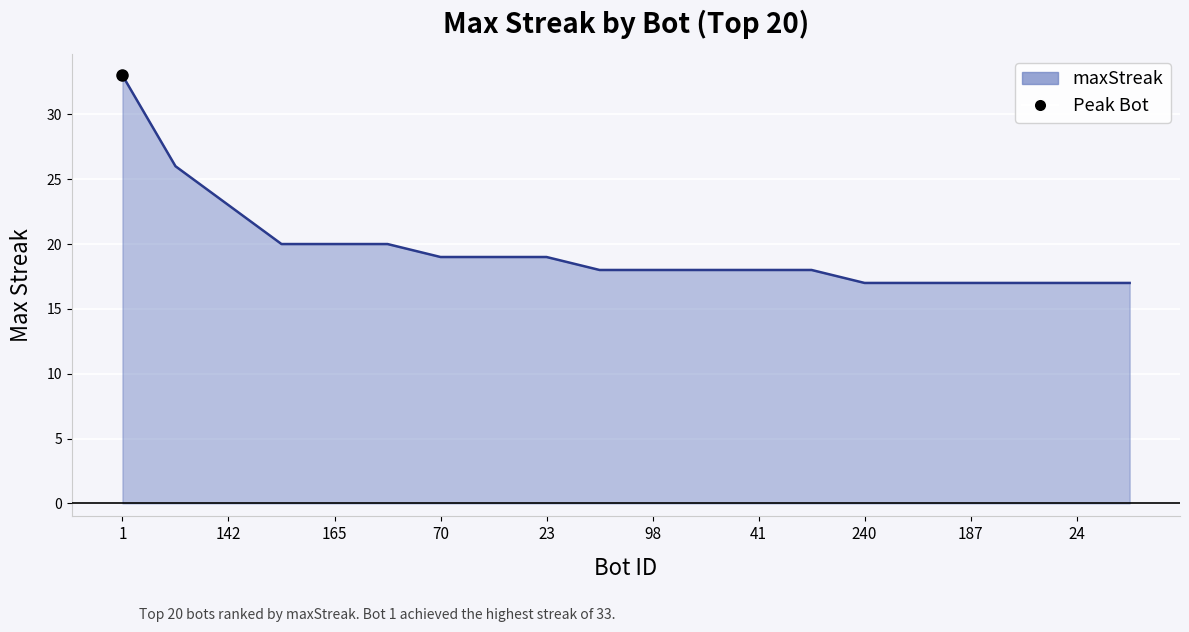

List the labels in order of value, largest first.

1, 113, 142, 175, 165, 161, 70, 31, 23, 112, 98, 47, 41, 14, 240, 204, 187, 159, 24, 17